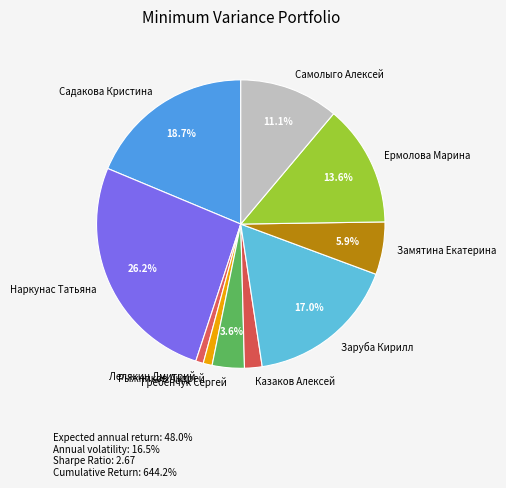

Count the number of slices in the pie.

10